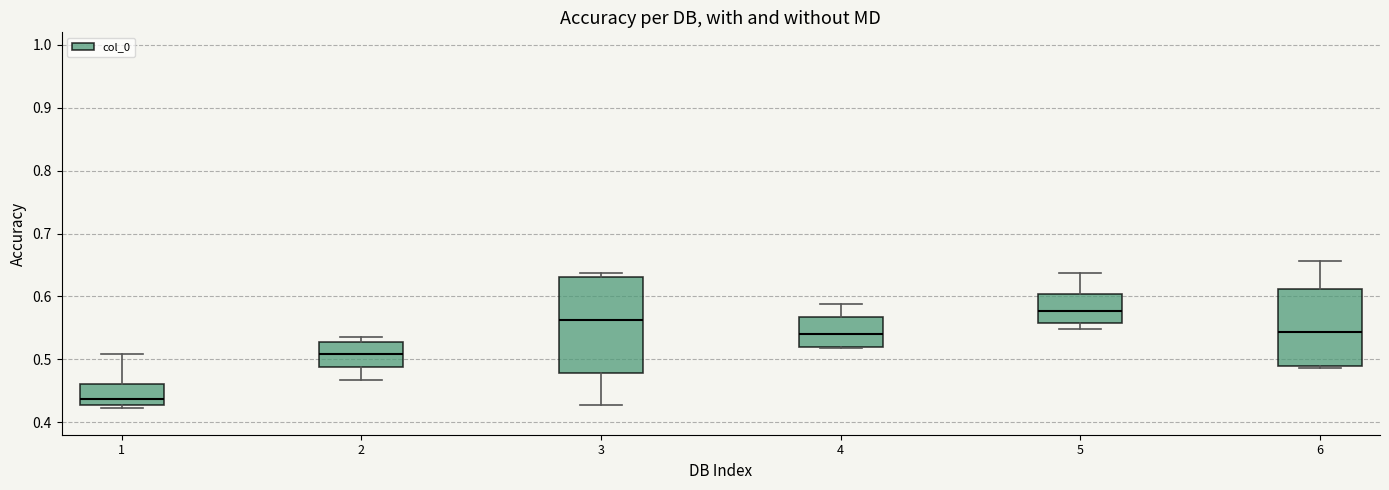

Reading left to right, transcribe this box plot: for each box, give where its median line is, the range the box spans, and where its two whiskers end, as read against the y-axis. The values are not printed on the chart, so give them approximately, as read against the axis.

1: median 0.44, box 0.43 to 0.46, whiskers 0.42 to 0.51
2: median 0.51, box 0.49 to 0.53, whiskers 0.47 to 0.54
3: median 0.56, box 0.48 to 0.63, whiskers 0.43 to 0.64
4: median 0.54, box 0.52 to 0.57, whiskers 0.52 to 0.59
5: median 0.58, box 0.56 to 0.60, whiskers 0.55 to 0.64
6: median 0.54, box 0.49 to 0.61, whiskers 0.49 (just below the box's lower edge) to 0.66